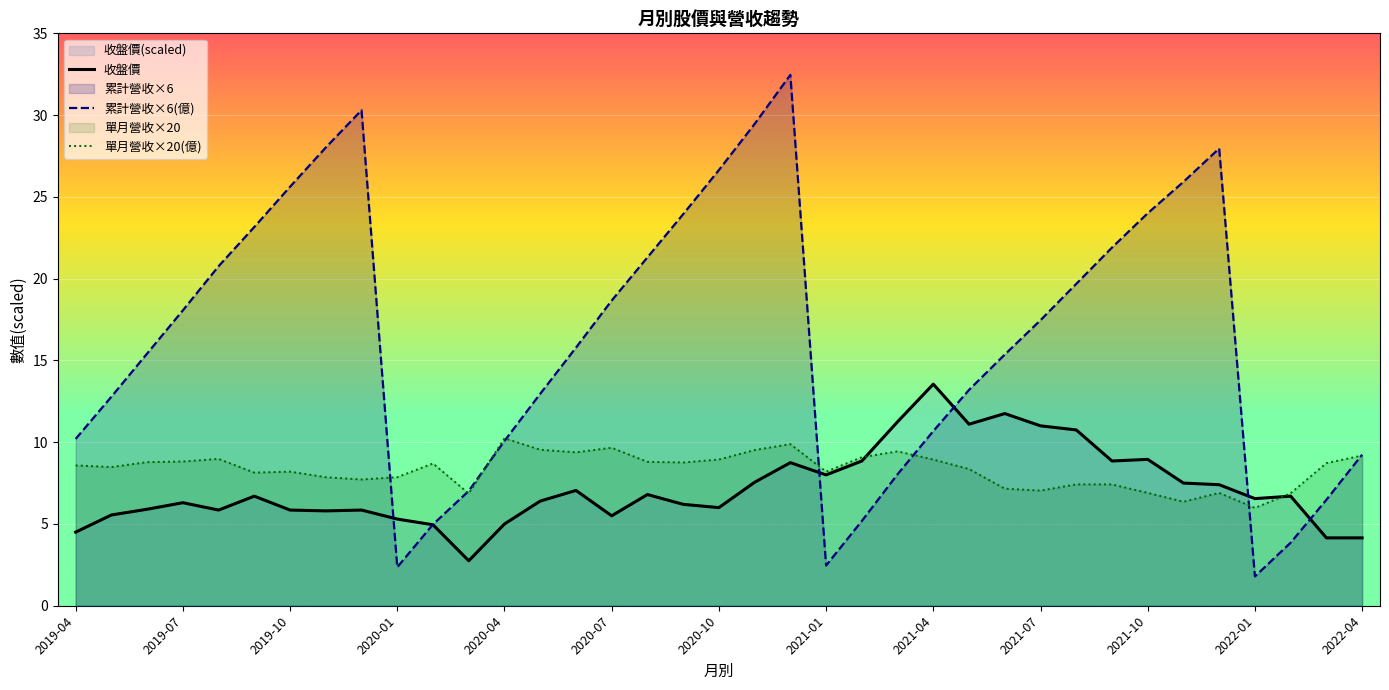

List the labels in order of 收盤價 value, largest first.

2021-04, 2021-06, 2021-03, 2021-05, 2021-07, 2021-08, 2021-10, 2021-09, 2021-02, 2020-12, 2021-01, 2020-11, 2021-11, 2021-12, 2020-06, 2020-08, 2022-02, 2019-09, 2022-01, 2020-05, 2019-07, 2020-09, 2020-10, 2019-06, 2019-12, 2019-10, 2019-08, 2019-11, 2019-05, 2020-07, 2020-01, 2020-04, 2020-02, 2019-04, 2022-04, 2022-03, 2020-03